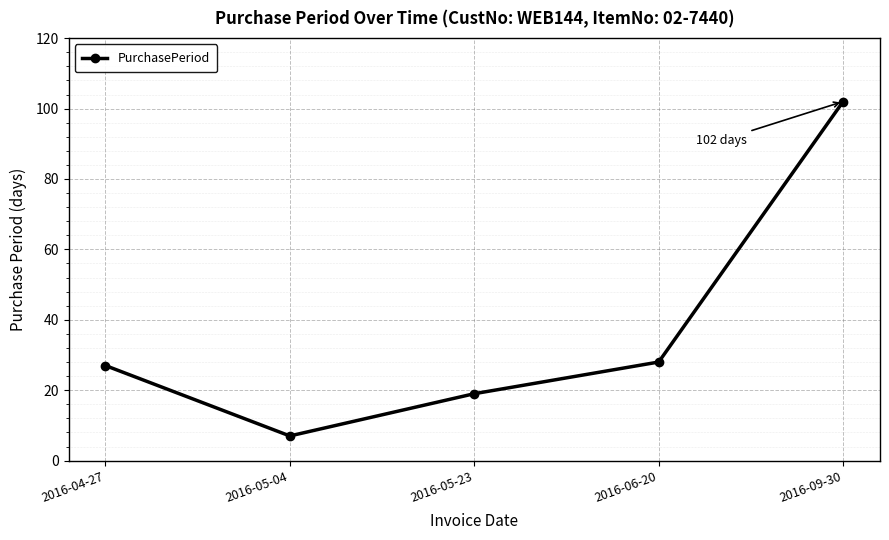

Reading left to right, transcribe all the data shown in this chart.

27	7	19	28	102